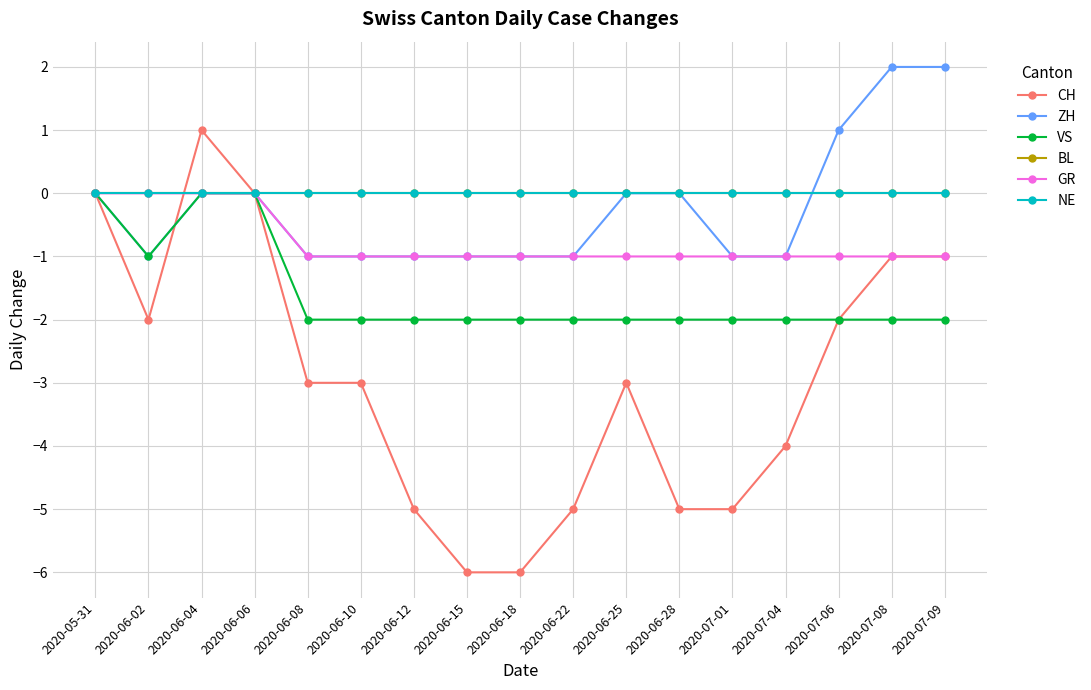

Is this an area chart (filled region under the line)?

No